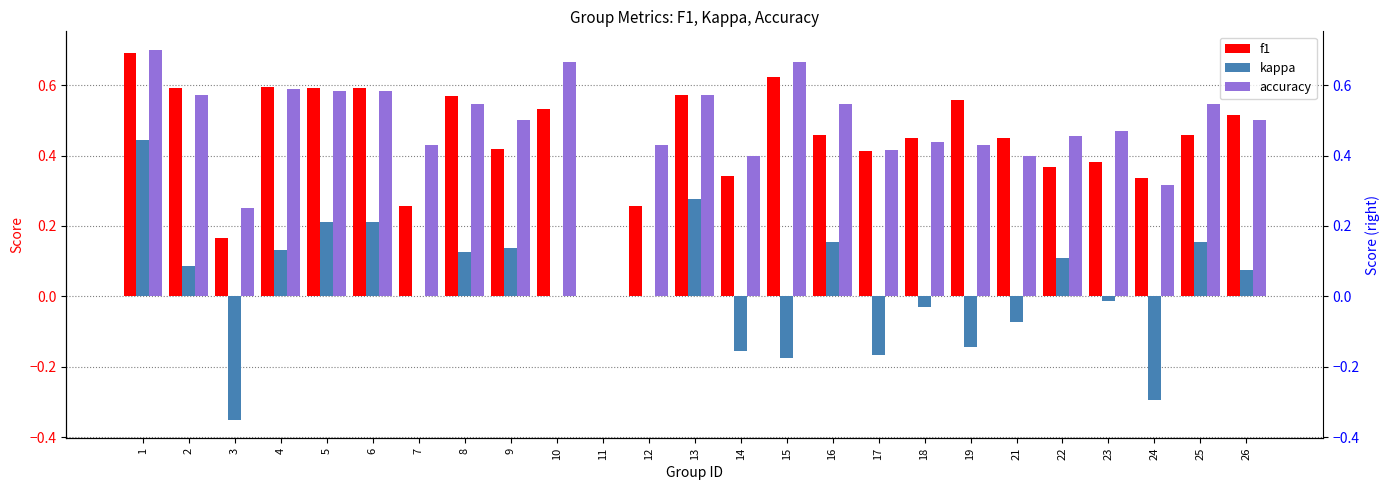

Reading left to right, what are all the values shown in this chart?

f1: 1=0.7	2=0.6	3=0.2	4=0.6	5=0.6	6=0.6	7=0.3	8=0.6	9=0.4	10=0.5	11=0.0	12=0.3	13=0.6	14=0.3	15=0.6	16=0.5	17=0.4	18=0.4	19=0.6	21=0.5	22=0.4	23=0.4	24=0.3	25=0.5	26=0.5
kappa: 1=0.4	2=0.1	3=-0.3	4=0.1	5=0.2	6=0.2	7=0.0	8=0.1	9=0.1	10=0.0	11=0.0	12=0.0	13=0.3	14=-0.2	15=-0.2	16=0.2	17=-0.2	18=-0.0	19=-0.1	21=-0.1	22=0.1	23=-0.0	24=-0.3	25=0.2	26=0.1
accuracy: 1=0.7	2=0.6	3=0.2	4=0.6	5=0.6	6=0.6	7=0.4	8=0.5	9=0.5	10=0.7	11=0.0	12=0.4	13=0.6	14=0.4	15=0.7	16=0.5	17=0.4	18=0.4	19=0.4	21=0.4	22=0.5	23=0.5	24=0.3	25=0.5	26=0.5